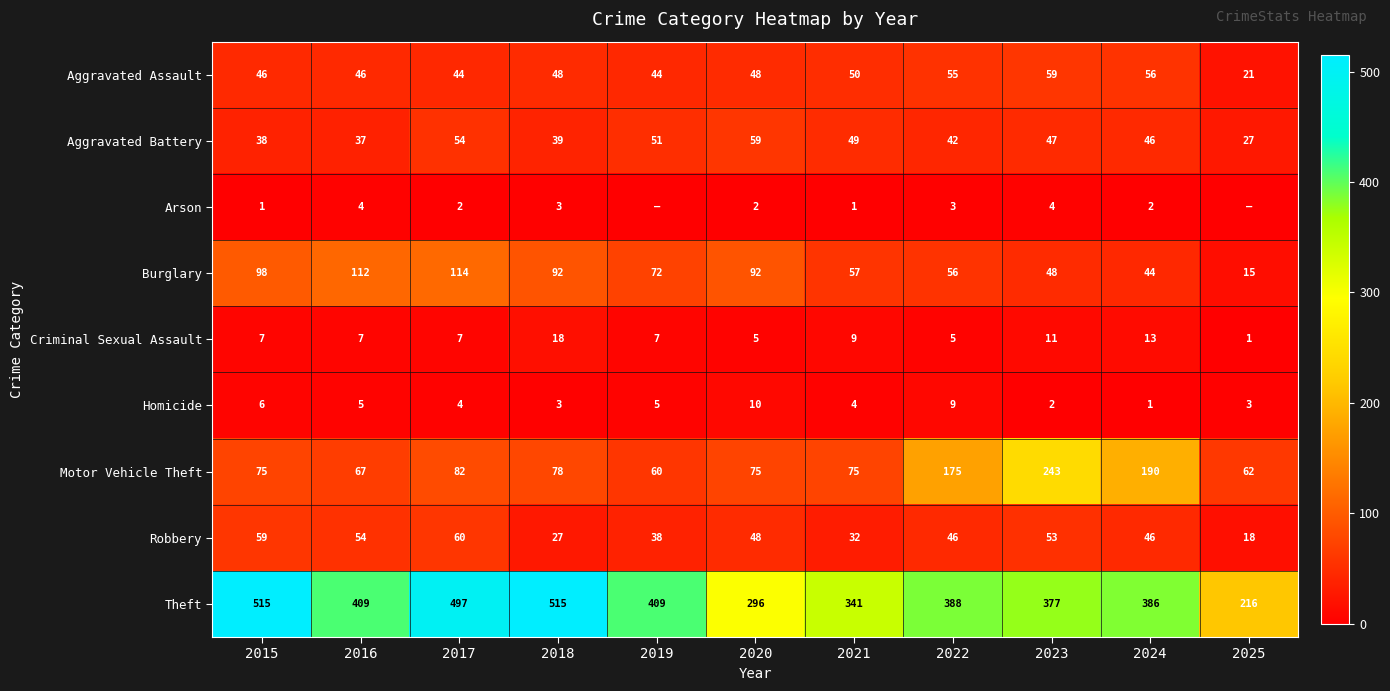

List the labels in order of Aggravated Assault value, smallest first.

2025, 2017, 2019, 2015, 2016, 2018, 2020, 2021, 2022, 2024, 2023